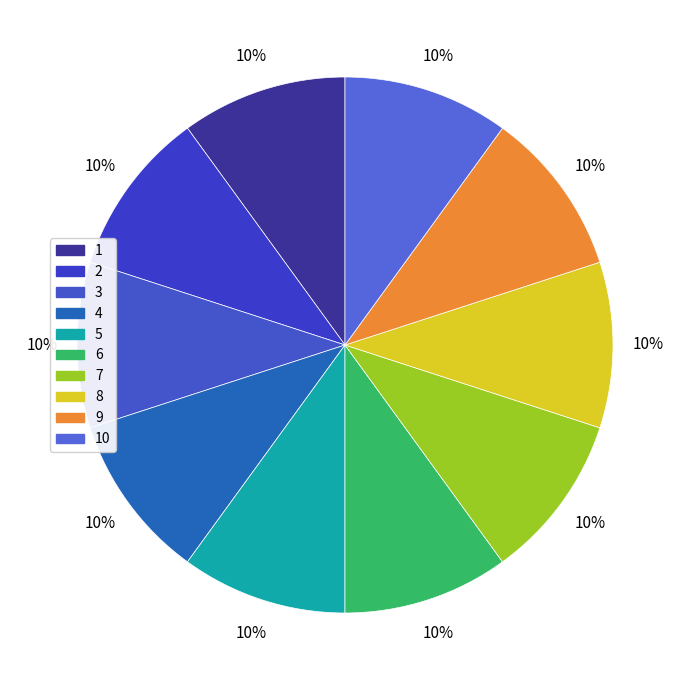

To the nearest percent, what is the average slice percentage?

10%